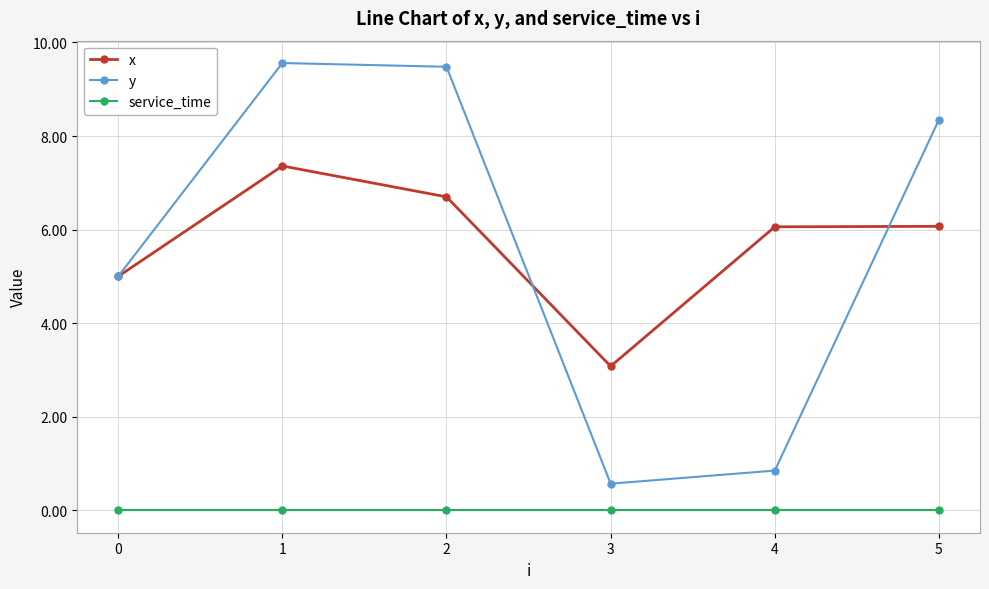

At which category does x reach its first local valley?

3